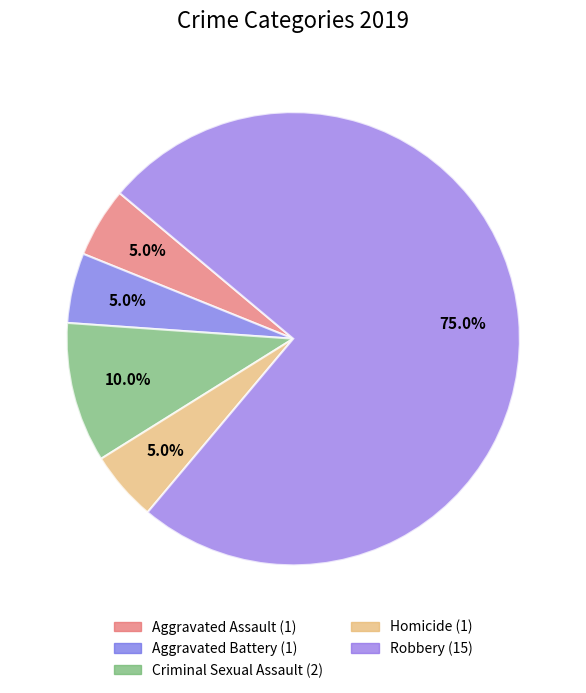

Combined, do Aggravated Battery and Criminal Sexual Assault account for over 50%?

No